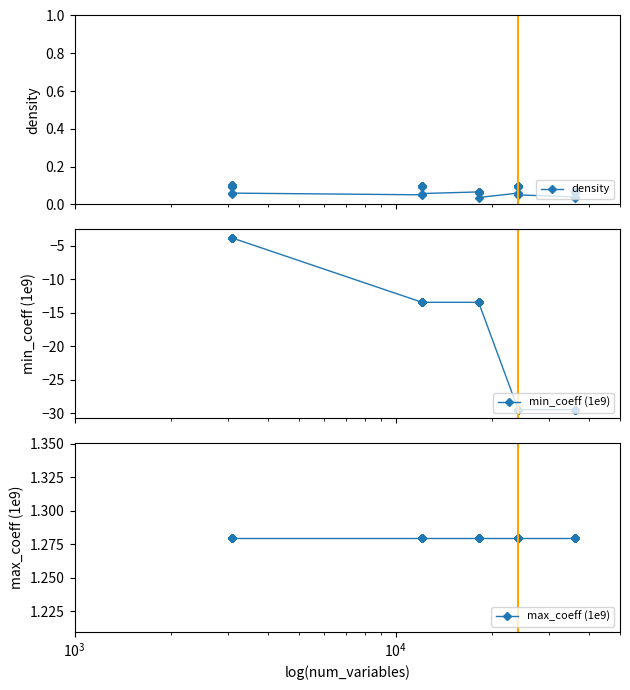

Reading left to right, what are all the values shown in this chart?

density: 0.1	0.1	0.1	0.1	0.1	0.1	0.1	0.1	0.1	0.1	0.1	0.1	0.1	0.1	0.1	0.1	0.1	0.1	0.1	0.1	0.1	0.1	0.0	0.1	0.1	0.1	0.1	0.1	0.1	0.1	0.1	0.0	0.0	0.1	0.1	0.1	0.1	0.1	0.1
min_coeff (1e9): -3.8	-3.8	-3.8	-3.8	-3.8	-3.8	-3.8	-3.8	-13.4	-13.4	-13.4	-13.4	-13.4	-13.4	-13.4	-13.4	-13.4	-13.4	-13.4	-13.4	-13.4	-13.4	-13.4	-29.4	-29.4	-29.4	-29.4	-29.4	-29.4	-29.4	-29.4	-29.4	-29.4	-29.4	-29.4	-29.4	-29.4	-29.4	-29.4
max_coeff (1e9): 1.3	1.3	1.3	1.3	1.3	1.3	1.3	1.3	1.3	1.3	1.3	1.3	1.3	1.3	1.3	1.3	1.3	1.3	1.3	1.3	1.3	1.3	1.3	1.3	1.3	1.3	1.3	1.3	1.3	1.3	1.3	1.3	1.3	1.3	1.3	1.3	1.3	1.3	1.3